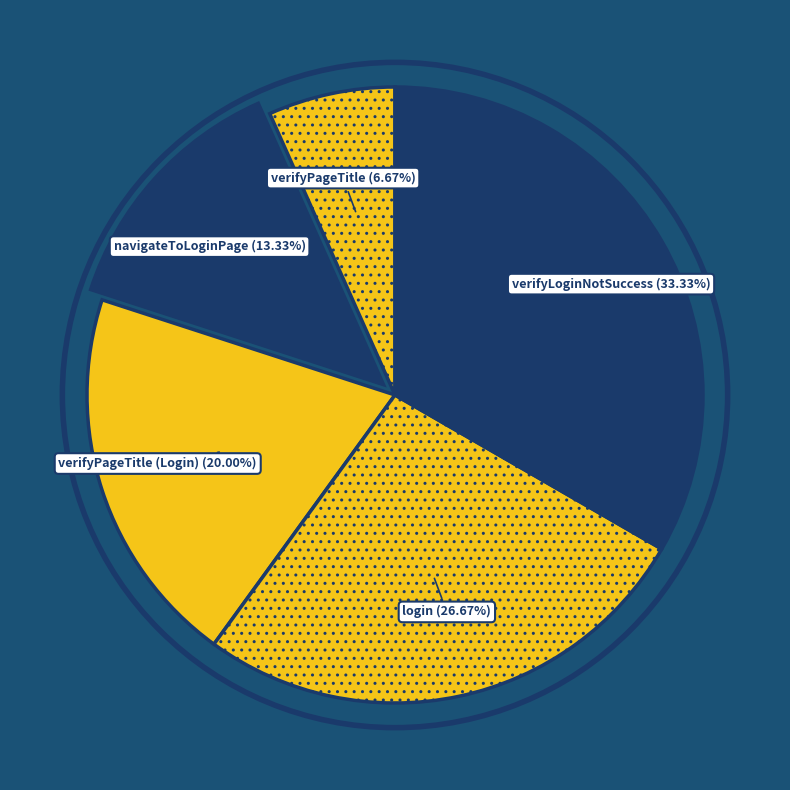

How many segments does this pie chart have?

5